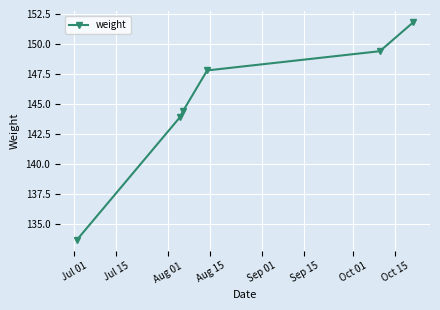

Reading left to right, extract all data points from this chart.

133.7	143.9	144.4	147.8	149.4	151.8